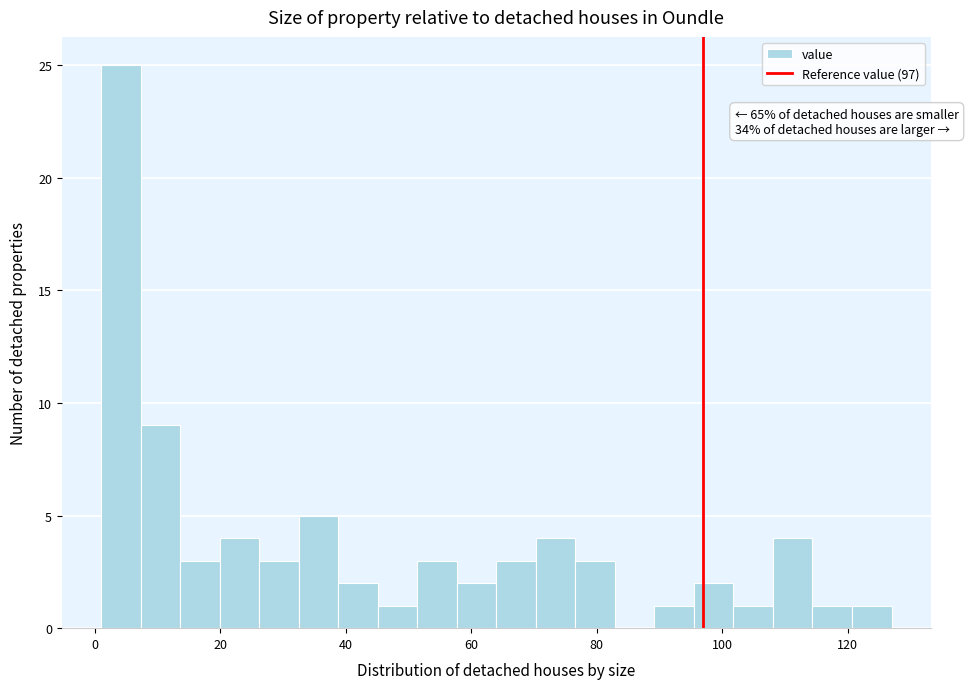

Around what value on the x-axis is the tallest bar? Give the approximate position of its centre, as read against the axis.

4